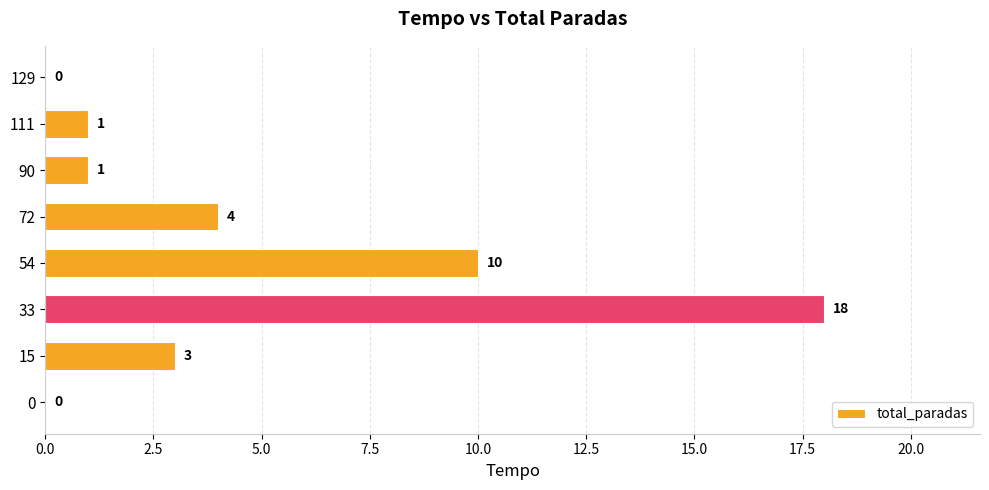

Which category has the highest value across all series?

33